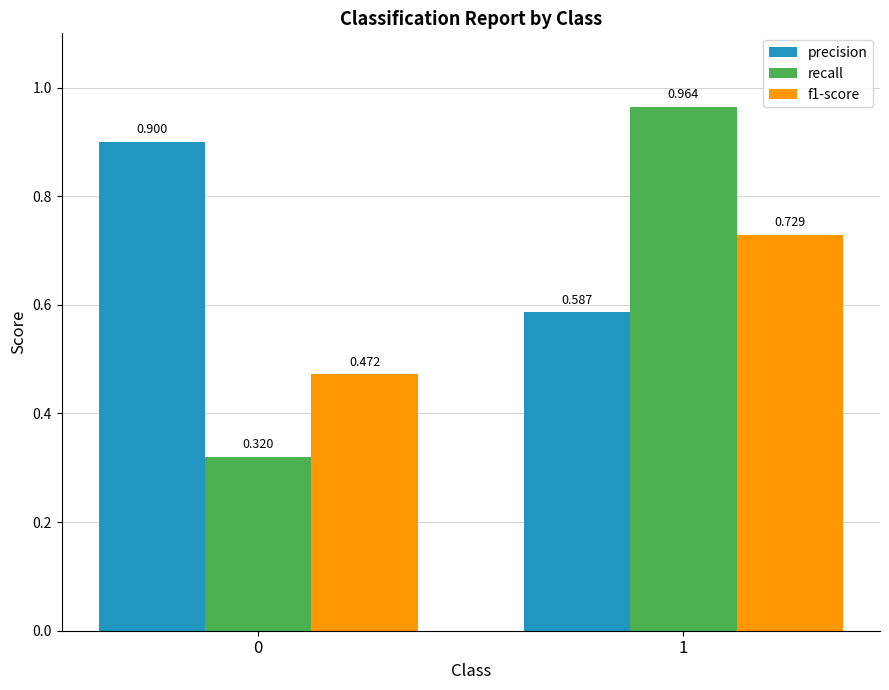

Which series changed the most between 0 and 1?

recall